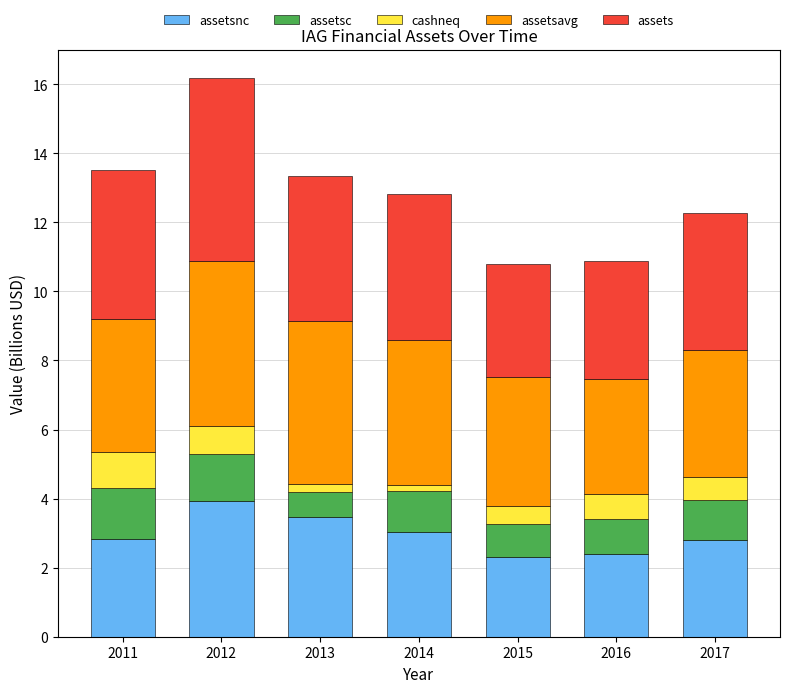

What is the total value across all series at 2015?

10.8